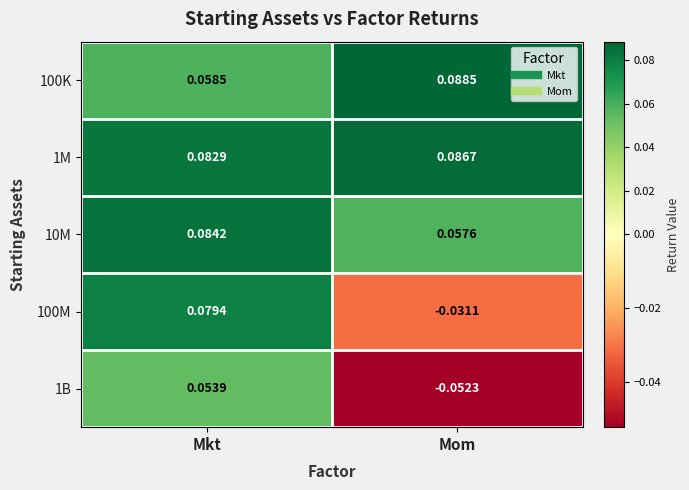

Which label corresponds to the smallest value in the chart?

Mom